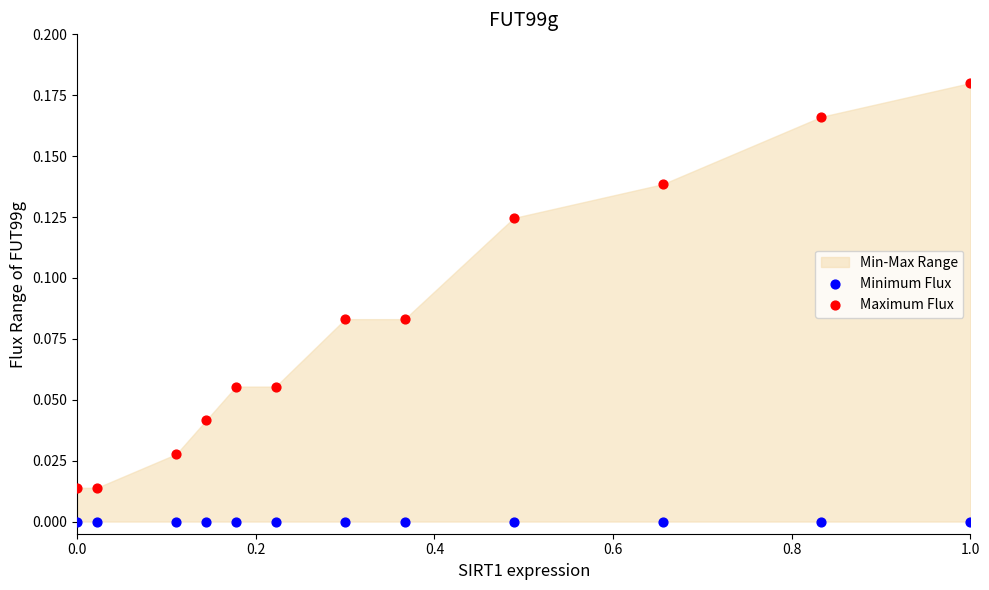

Which series contains the highest Y value?

Maximum Flux